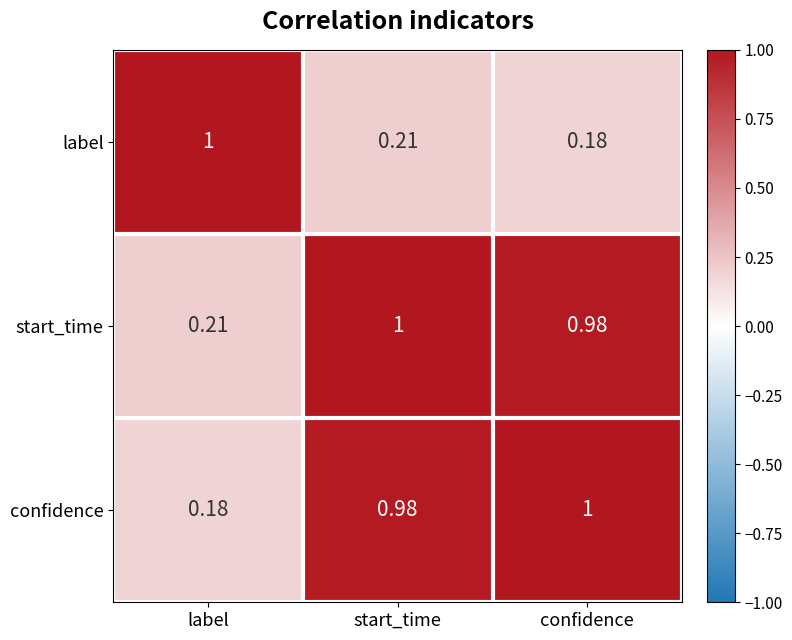

List the labels in order of confidence value, smallest first.

label, start_time, confidence